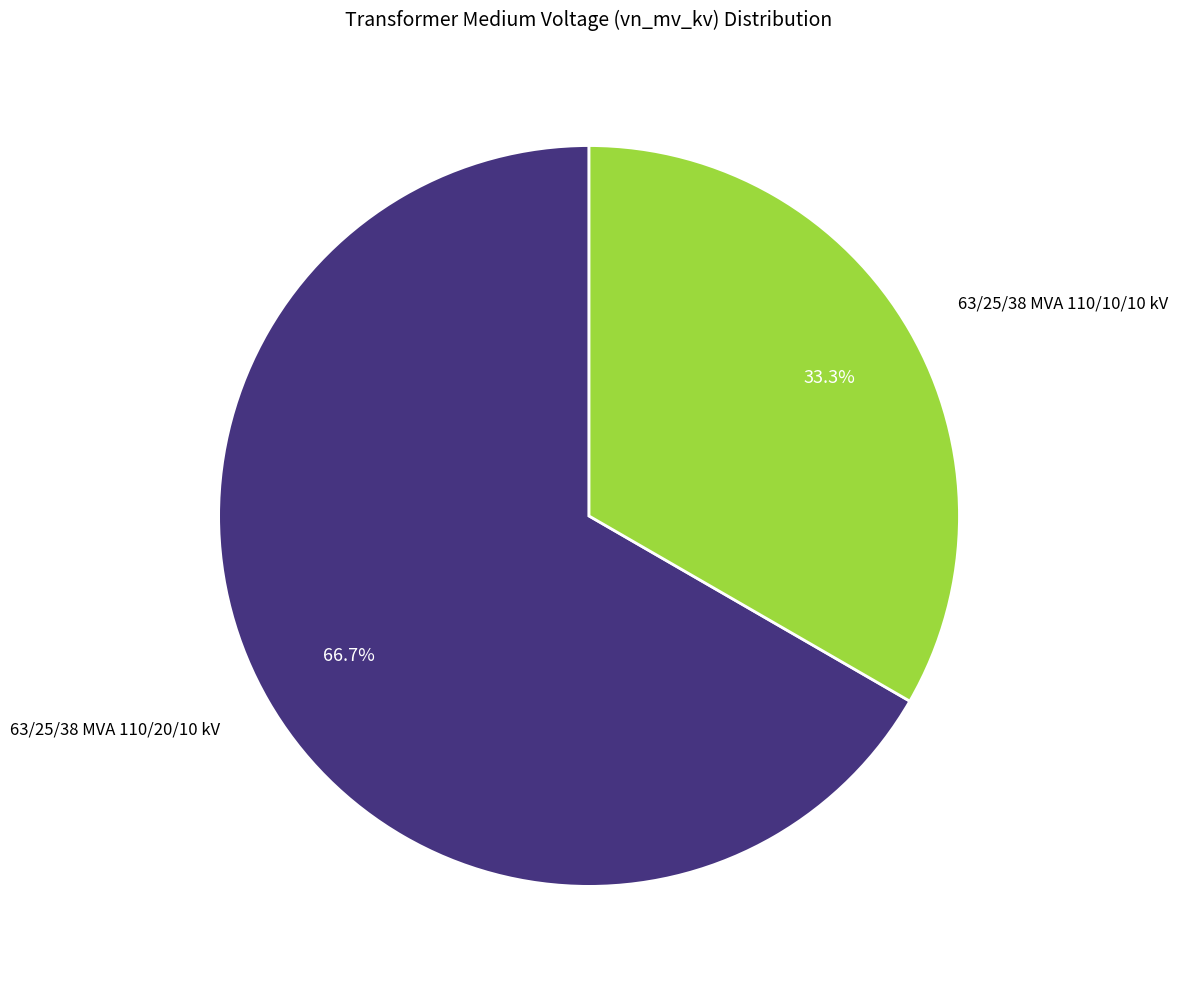

Is there any slice that represents more than half of the pie?

Yes